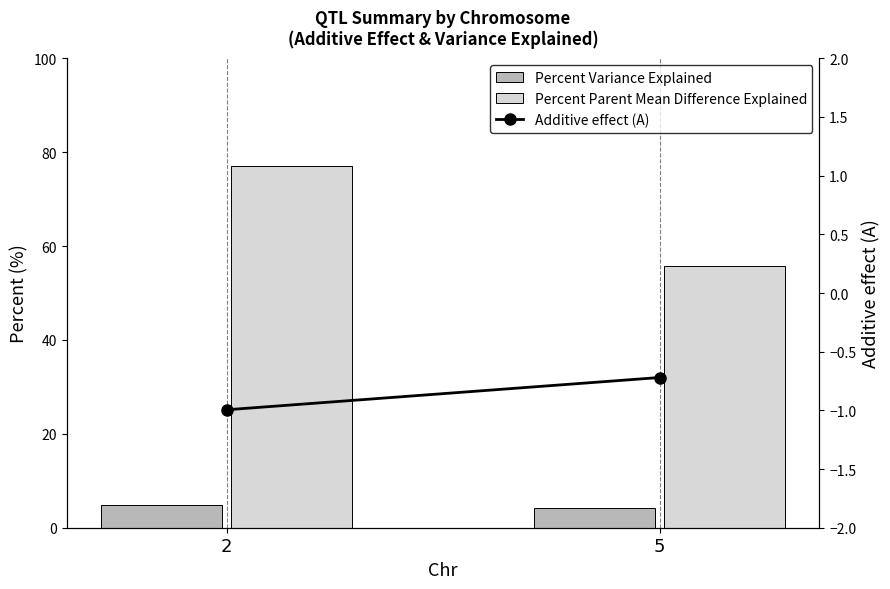

Rank the series at 2 from lowest to highest value.

Additive effect (A), Percent Variance Explained, Percent Parent Mean Difference Explained